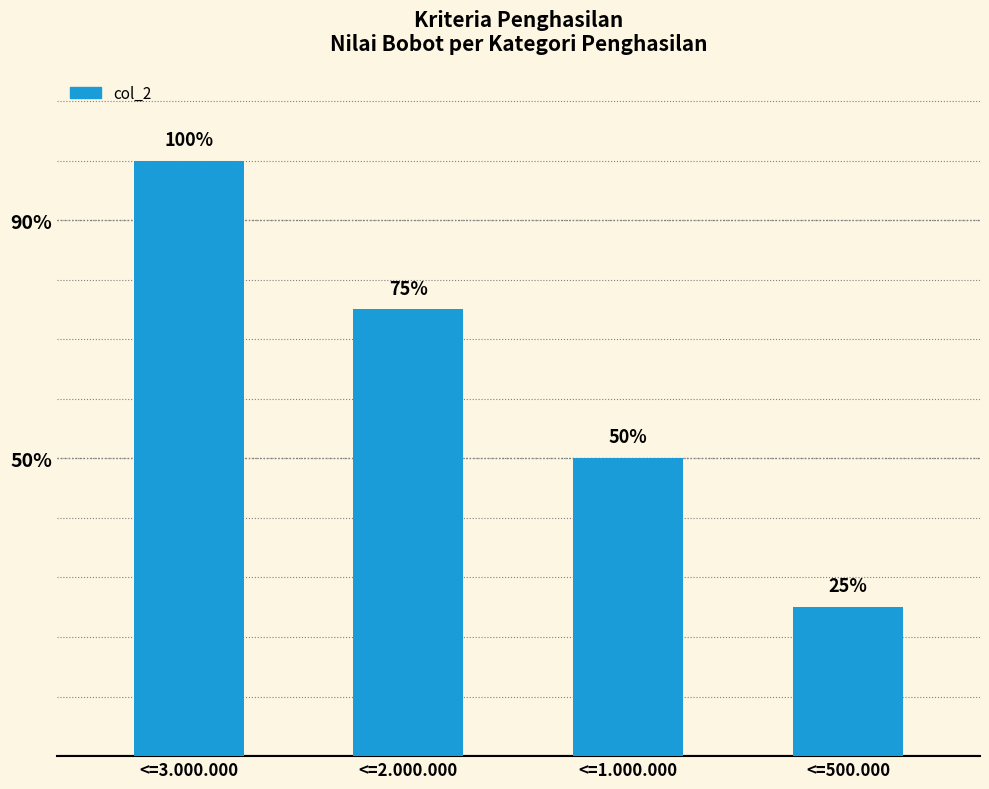

What value does the data have at <=500.000?

0.2